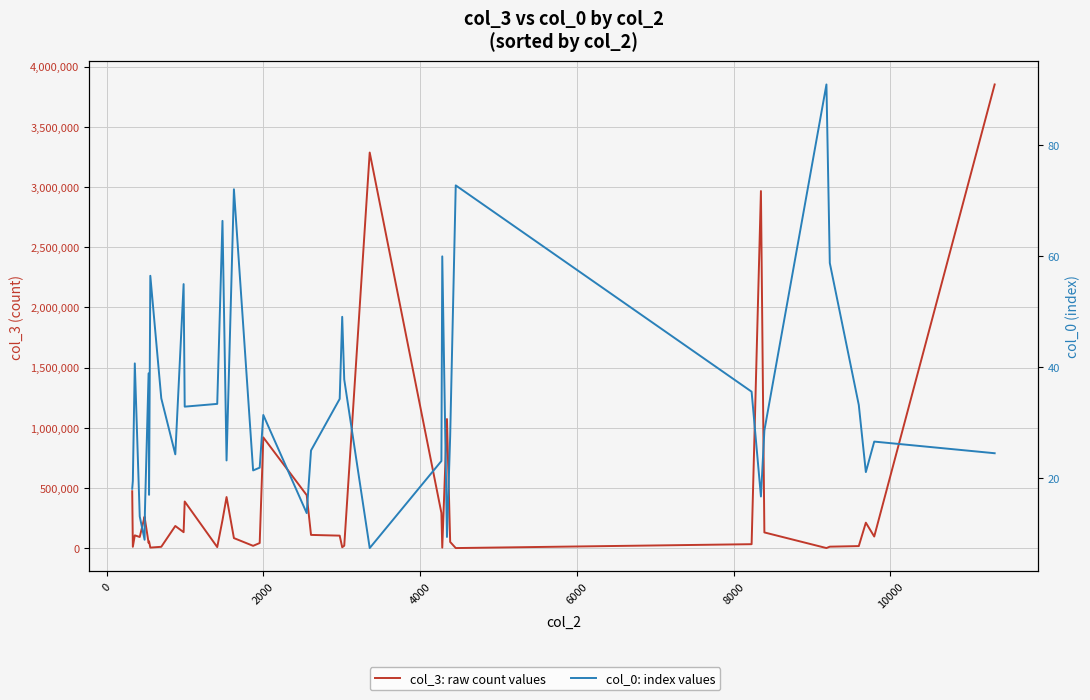

List the series in order of their overall mean, highest first.

col_3: raw count values, col_0: index values